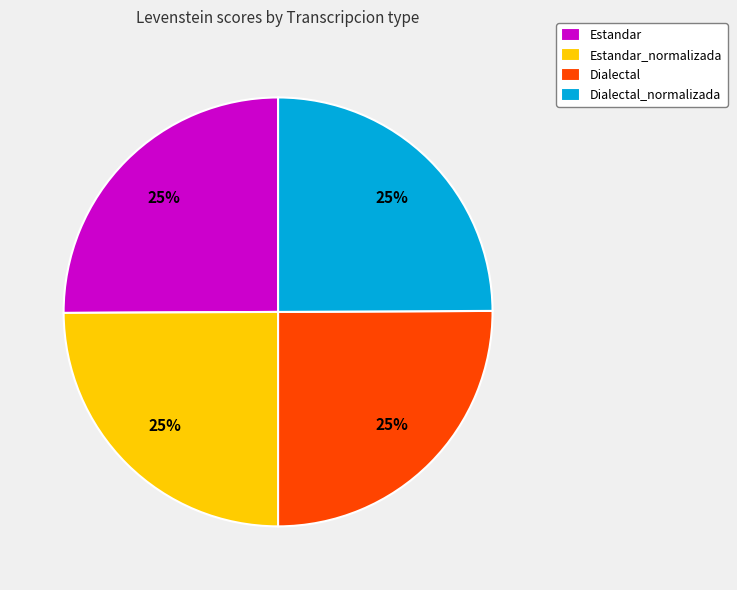

Does any single category account for the majority?

No